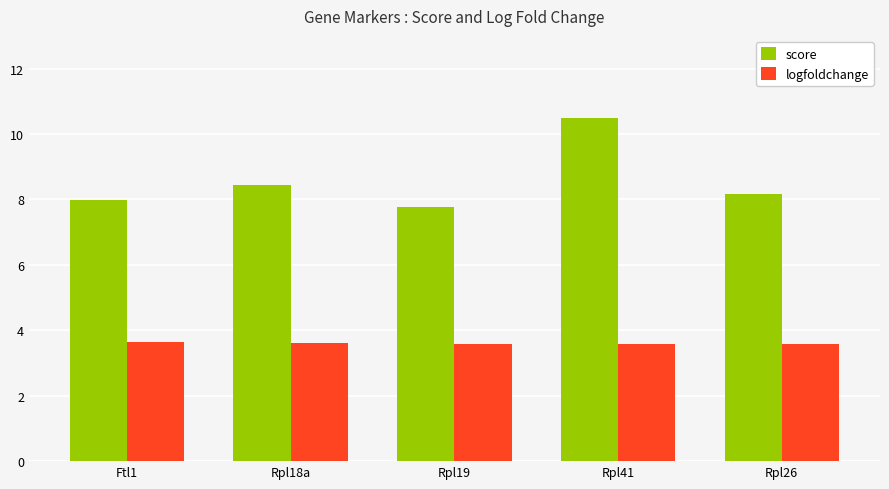

Count the number of data series in this chart.

2